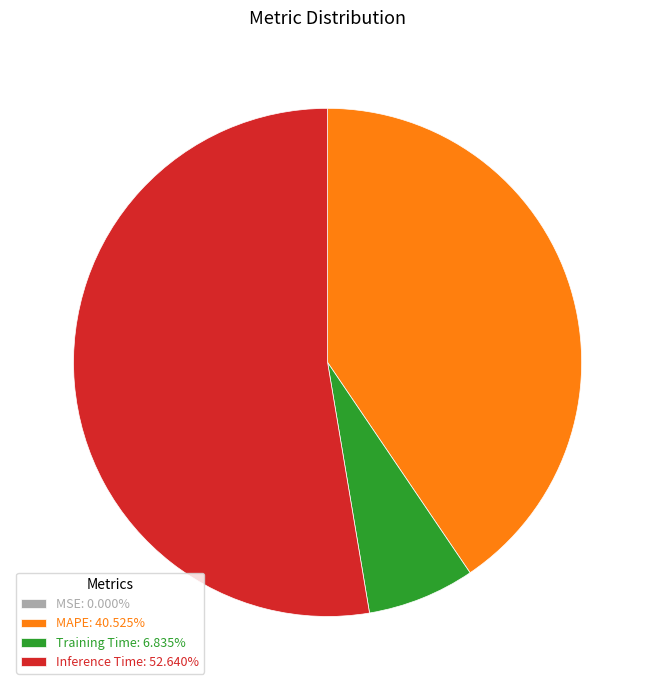

Is the sum of MAPE: 40.525% and Training Time: 6.835% greater than half?

No